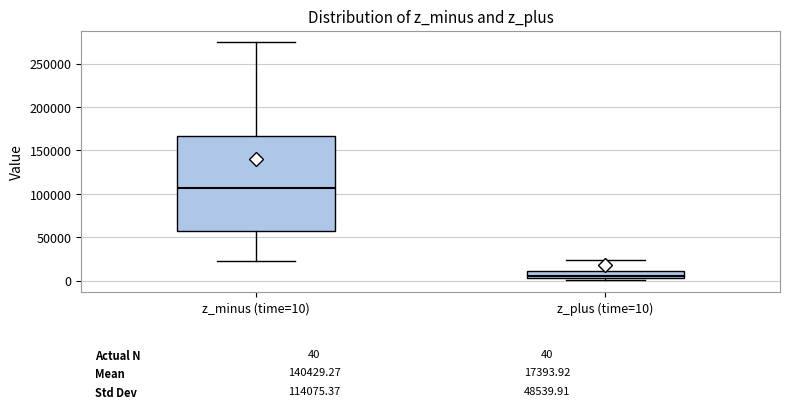

Which box is the tallest, from its lower edge to its upper edge?

z_minus (time=10)